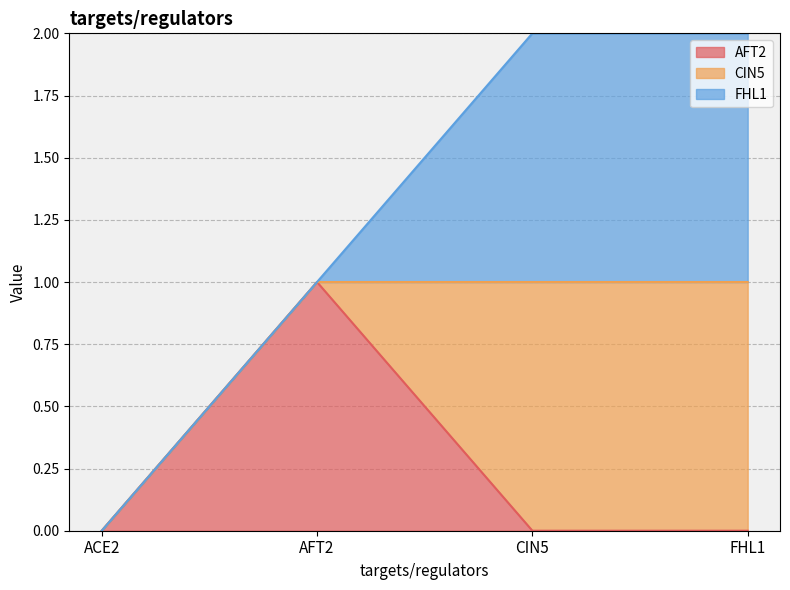

What is the spread (max minus min) of values at AFT2?

1